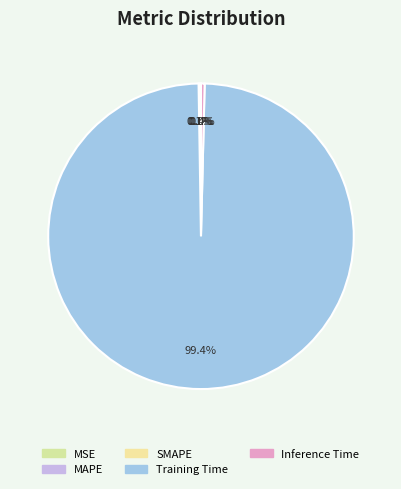

Combined, do MAPE and Training Time account for over 50%?

Yes